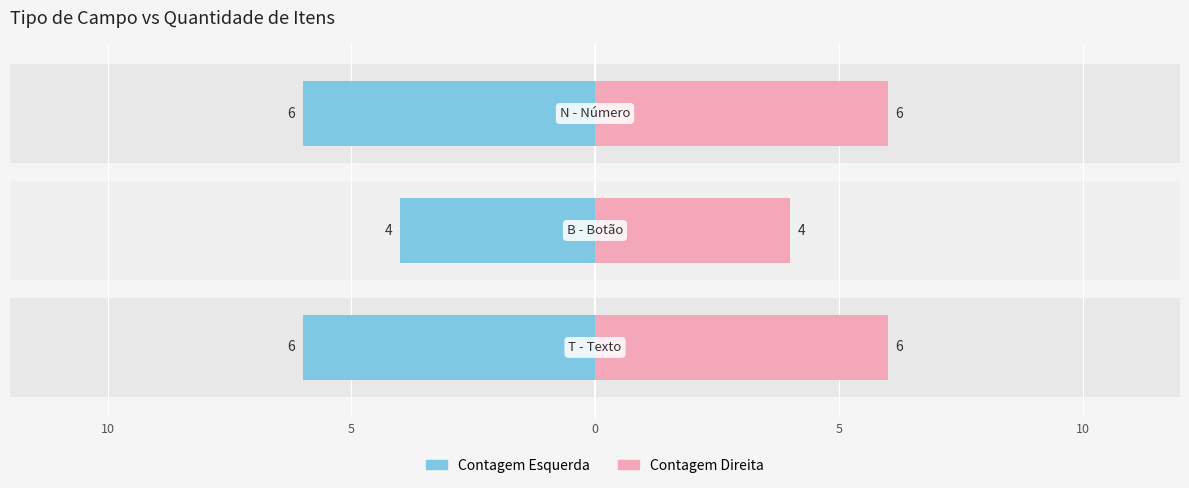

Reading left to right, extract all data points from this chart.

T - Texto=6	B - Botão=4	N - Número=6